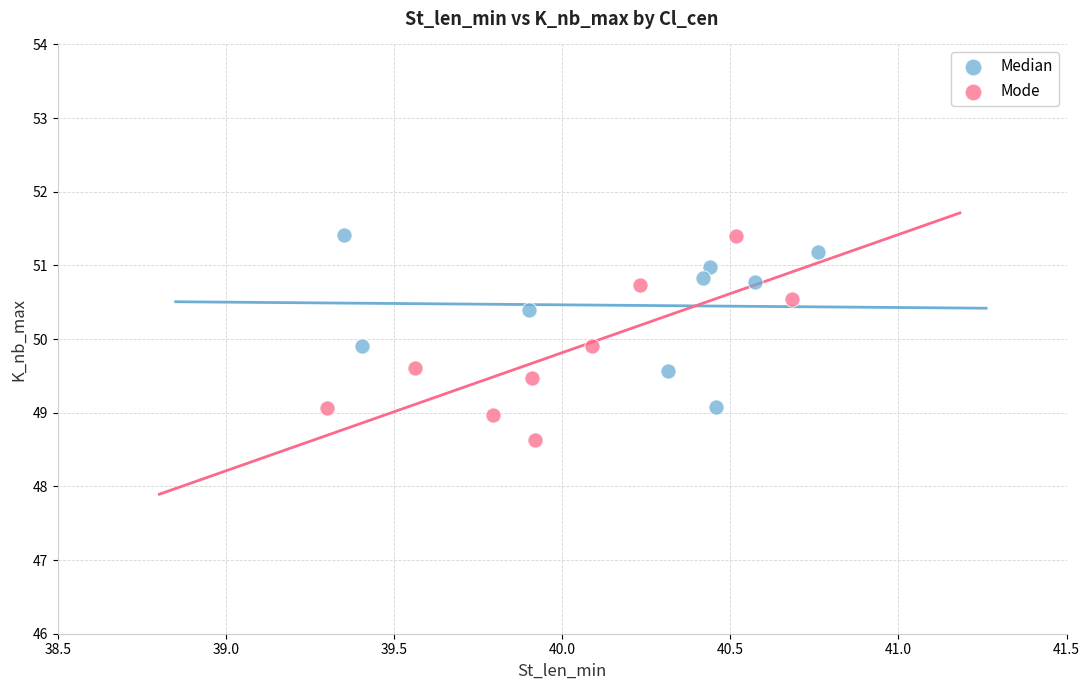

Which series has the widest spread of Y values?

Mode